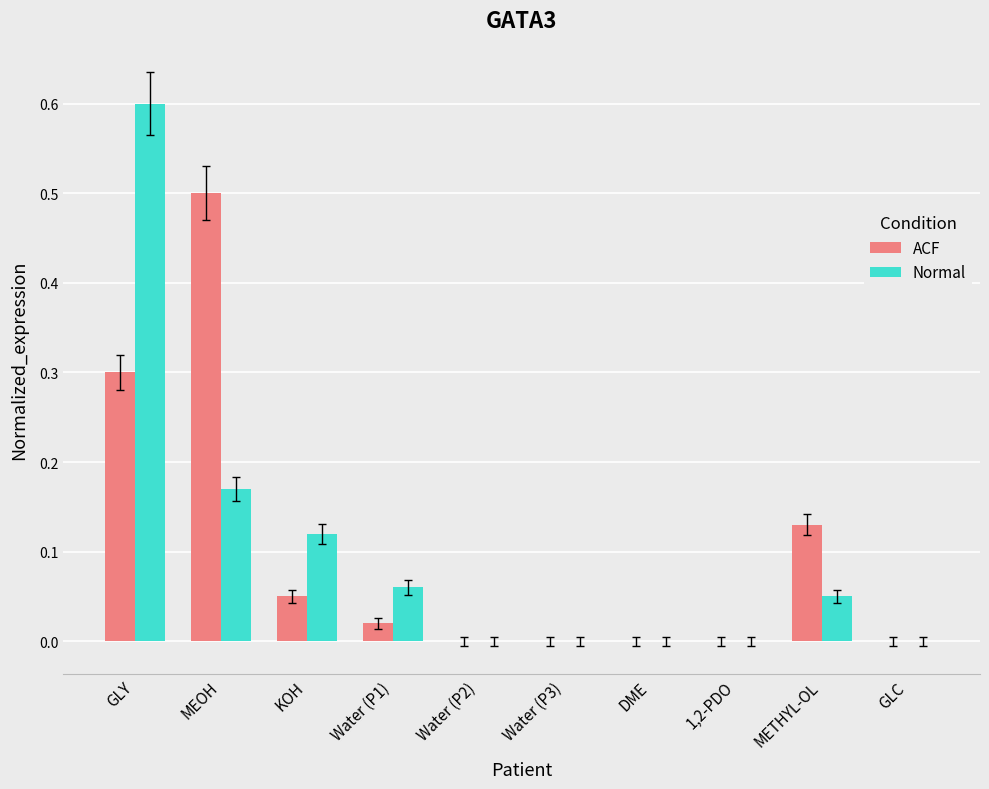

How many data points does each series have?

10